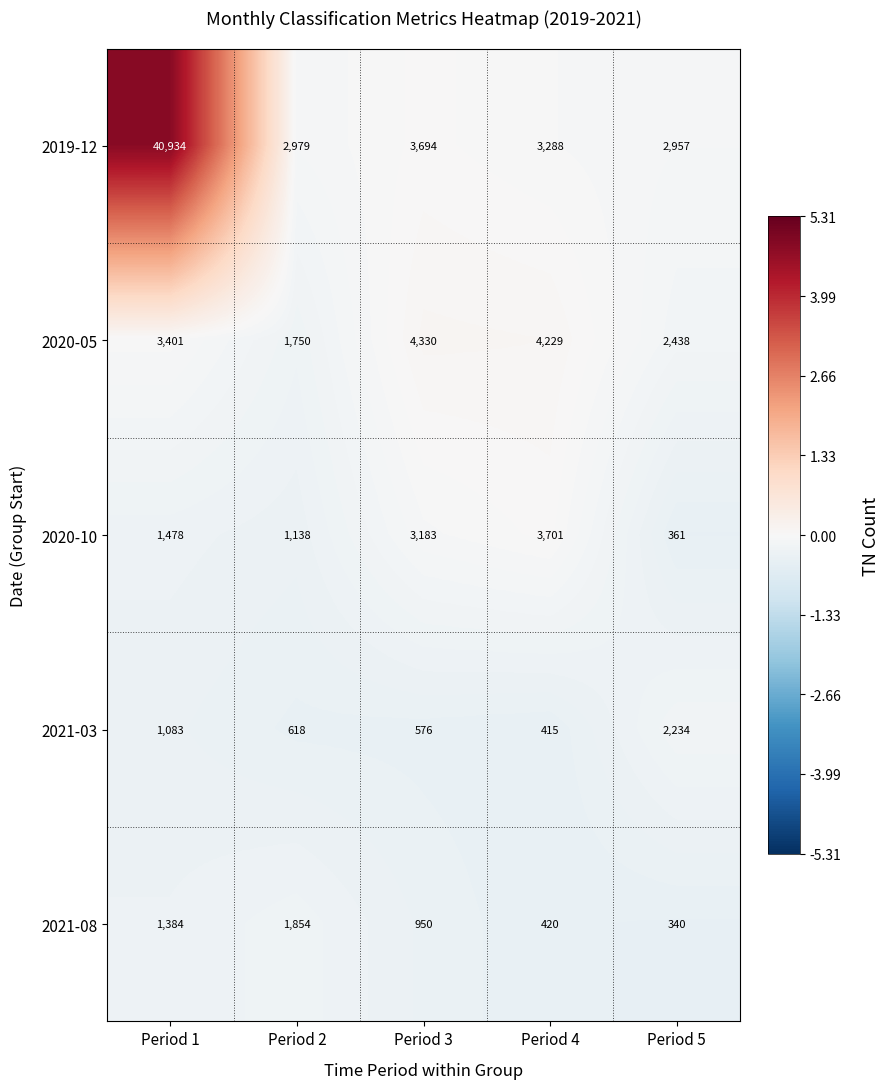

The 2021-08 series shows 664 at Period 2. True or false?

False